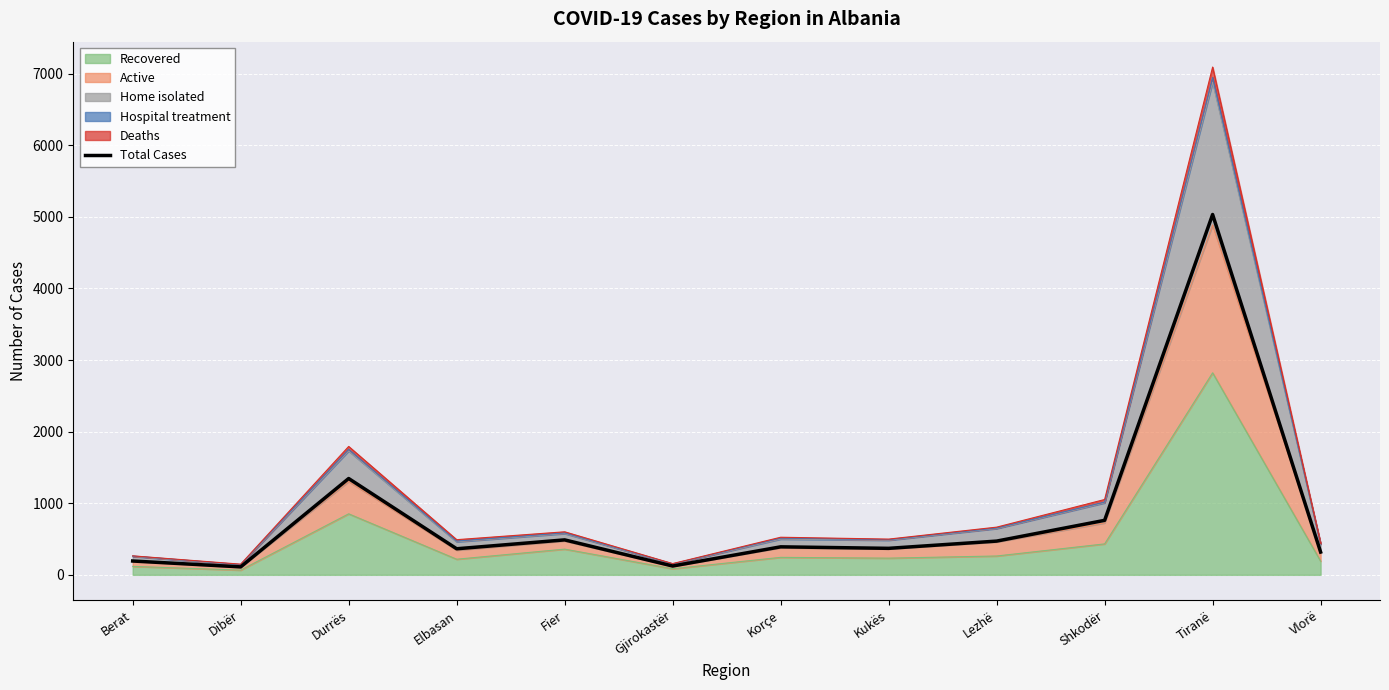

How many data points are above 391?

5